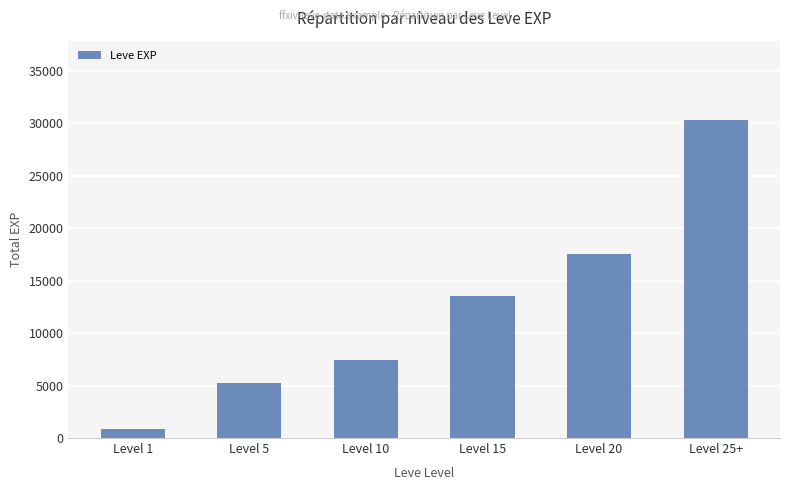

What is the average value?

12463.6